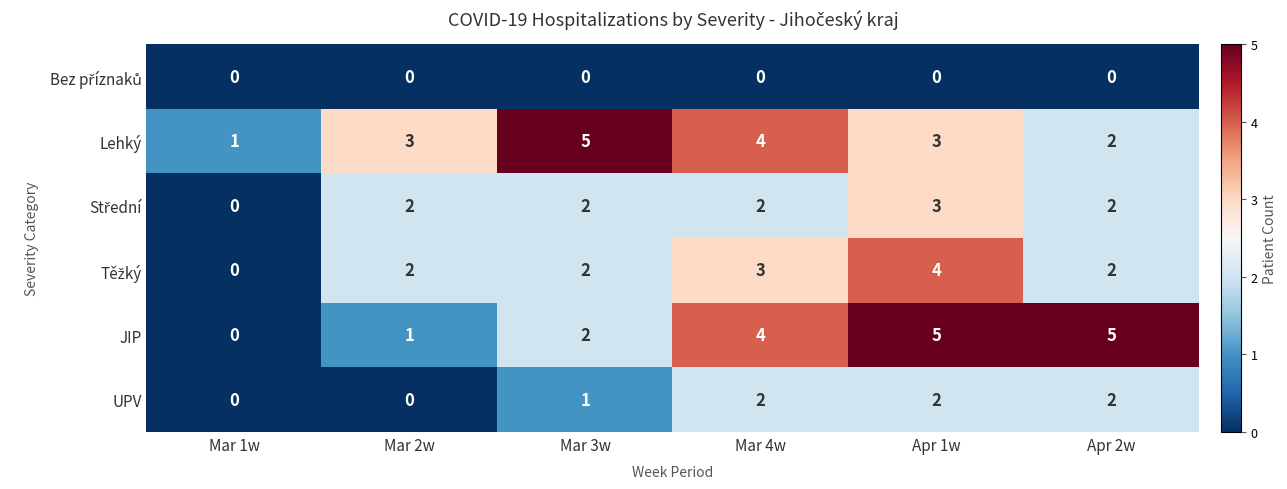

True or false: JIP has a value of 1 at Mar 3w.

False